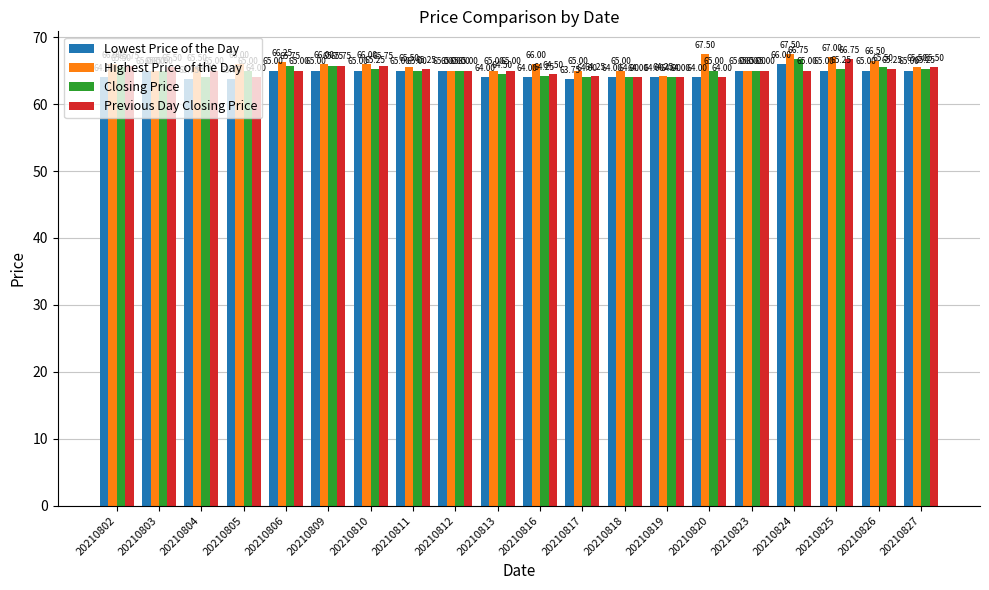

How many values in the Closing Price series are below 65?

6